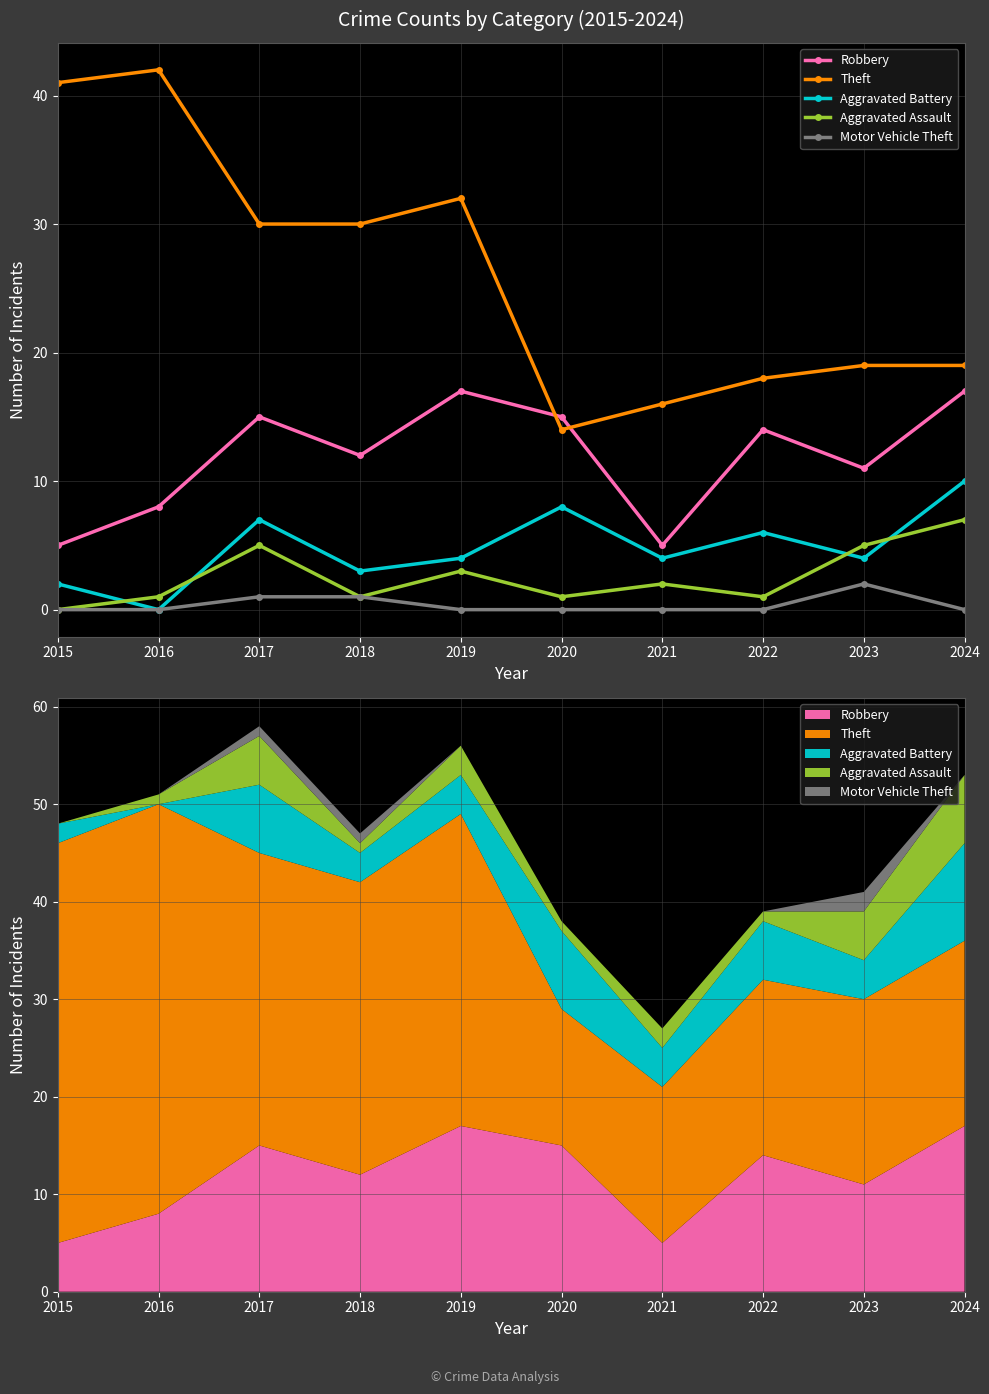

How many positive values does the Motor Vehicle Theft series have?

3